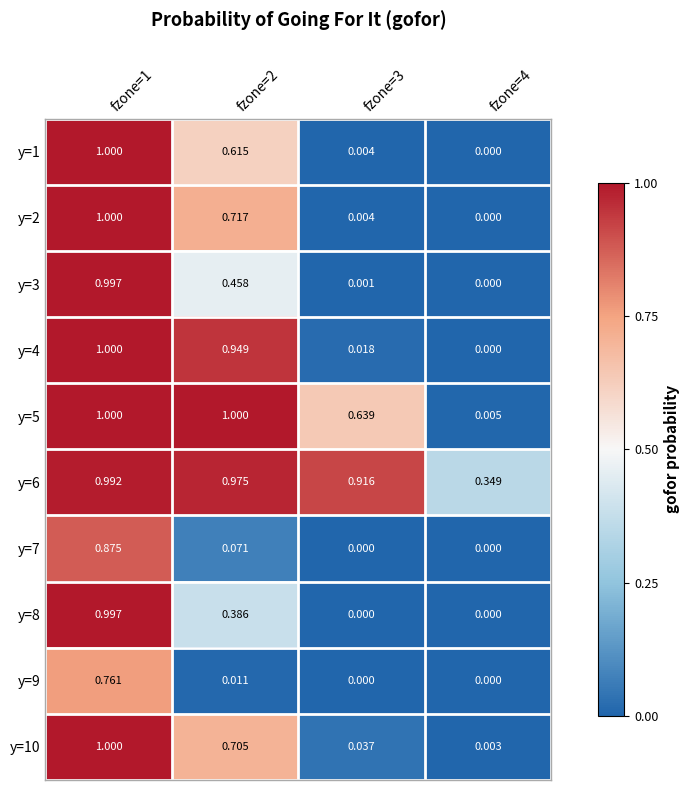

Count the number of categories in the chart.

4